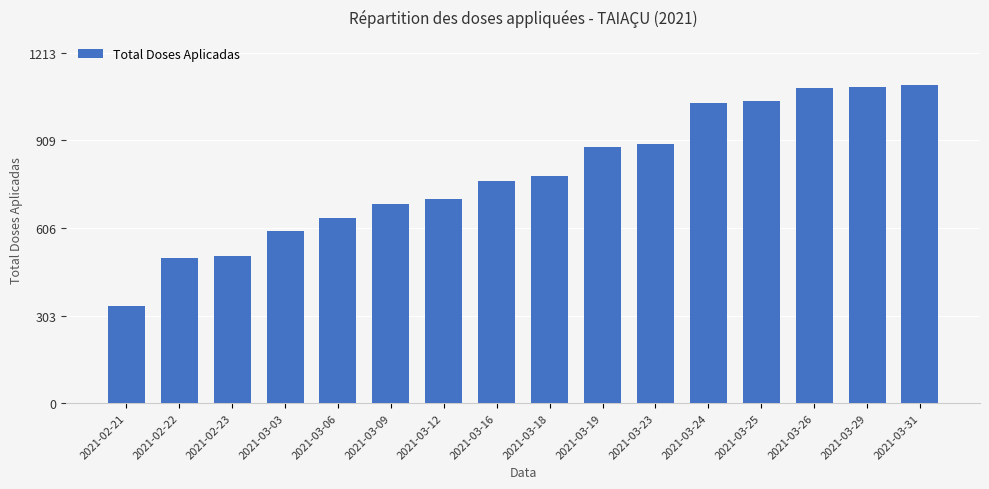

Is it true that the value at 2021-02-21 is 338?

True